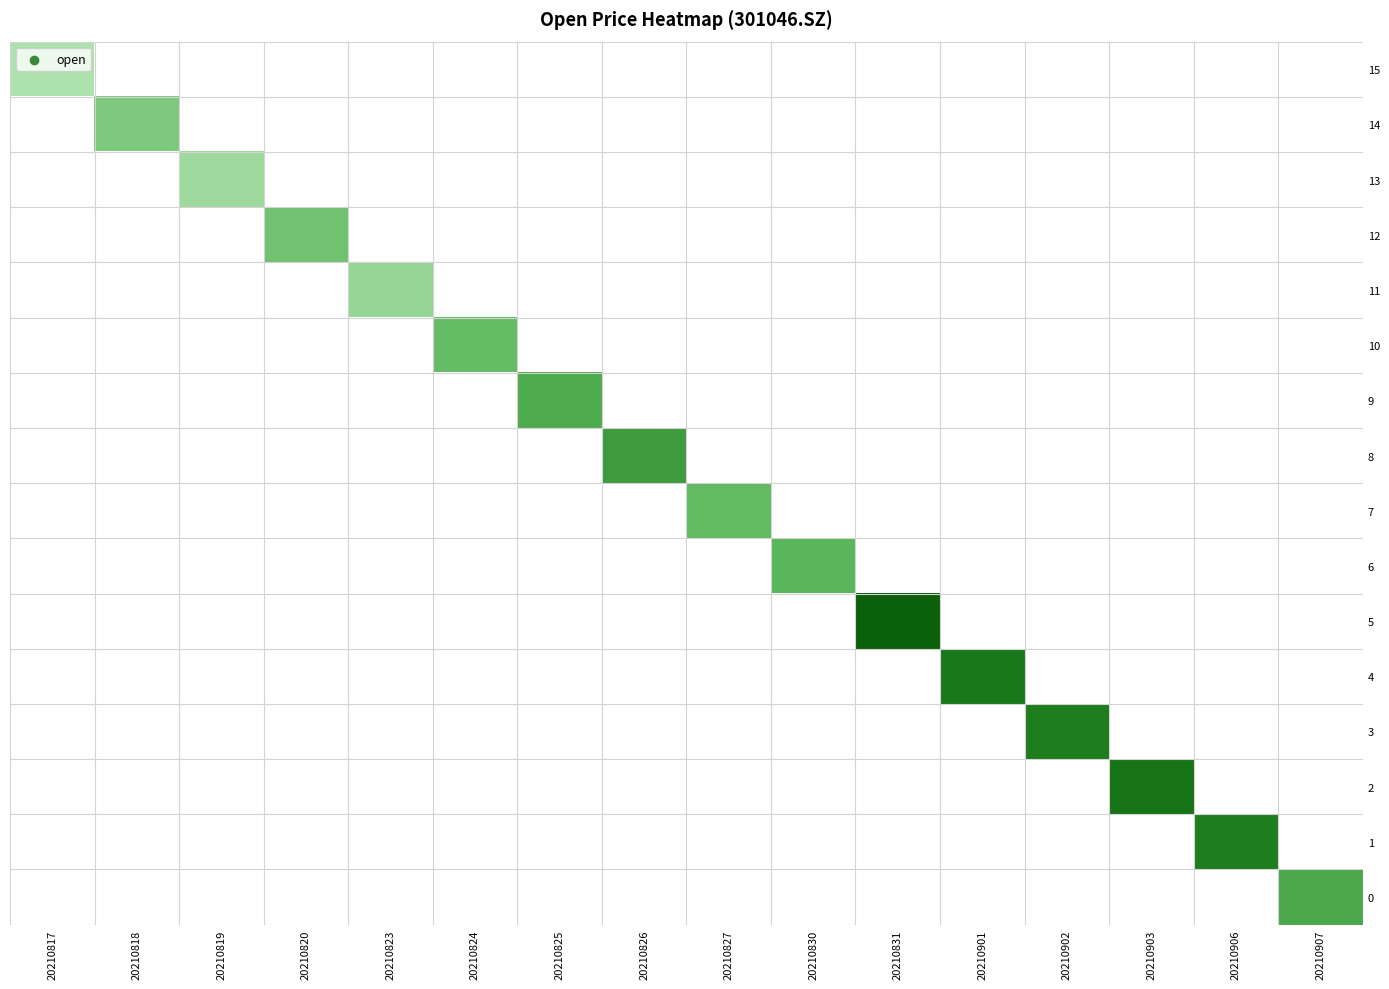

Which category has the highest value across all series?

20210831